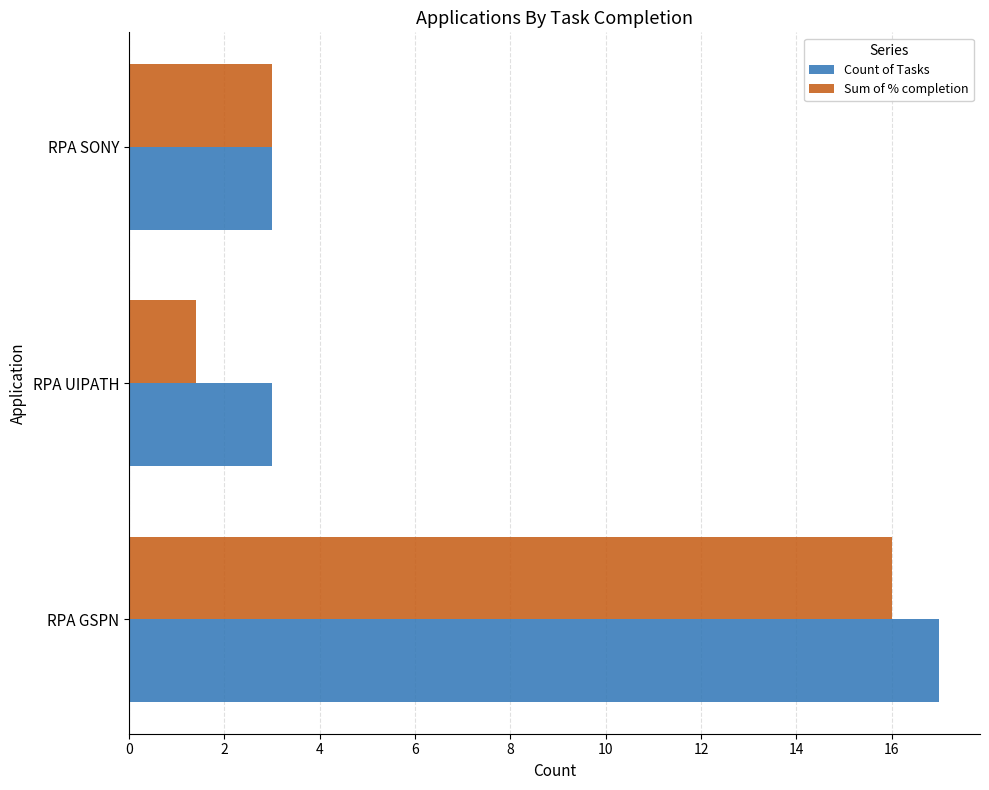

What is the average value of the Sum of % completion series?

6.8